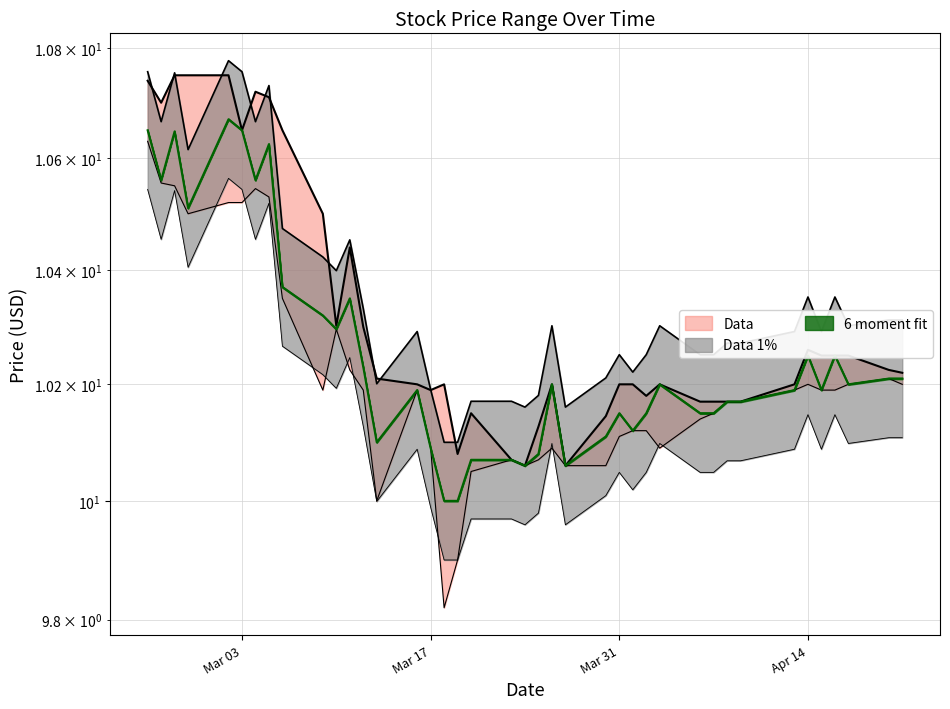

Is it true that High equals 17.1 at 2020-03-09?

False